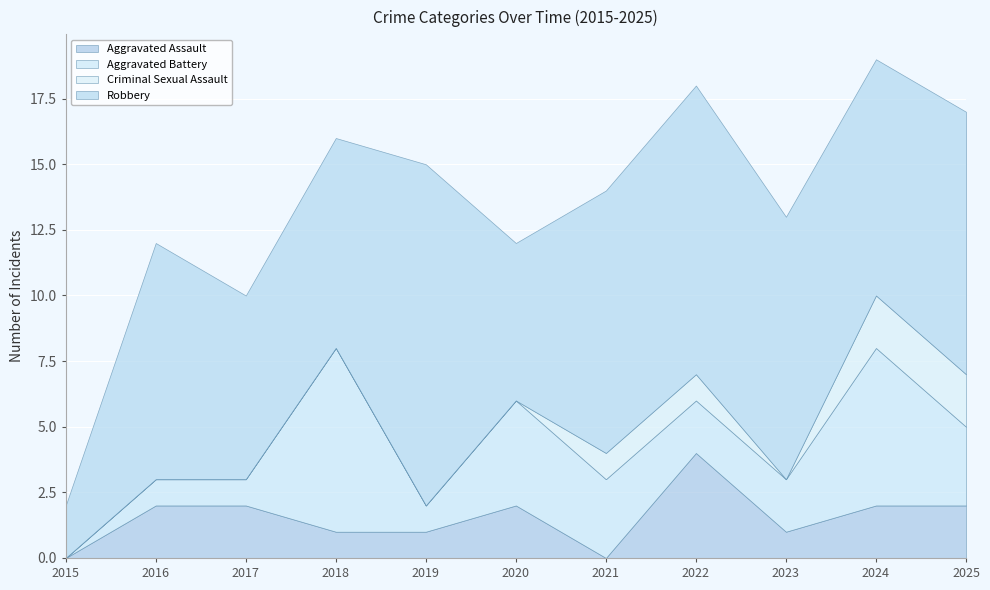

Which series has the widest spread of values?

Robbery